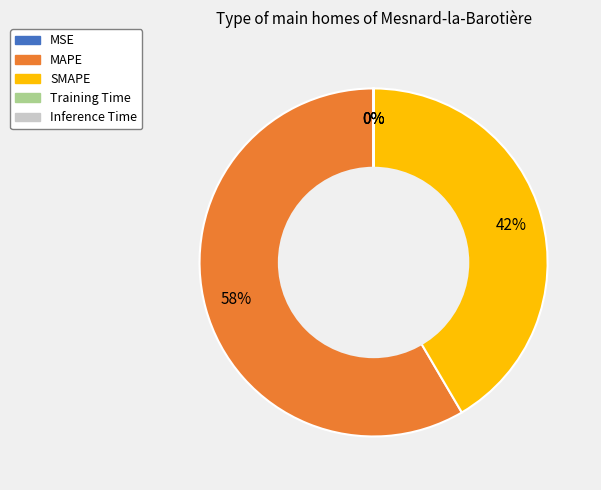

True or false: MAPE accounts for 58% of the total.

True